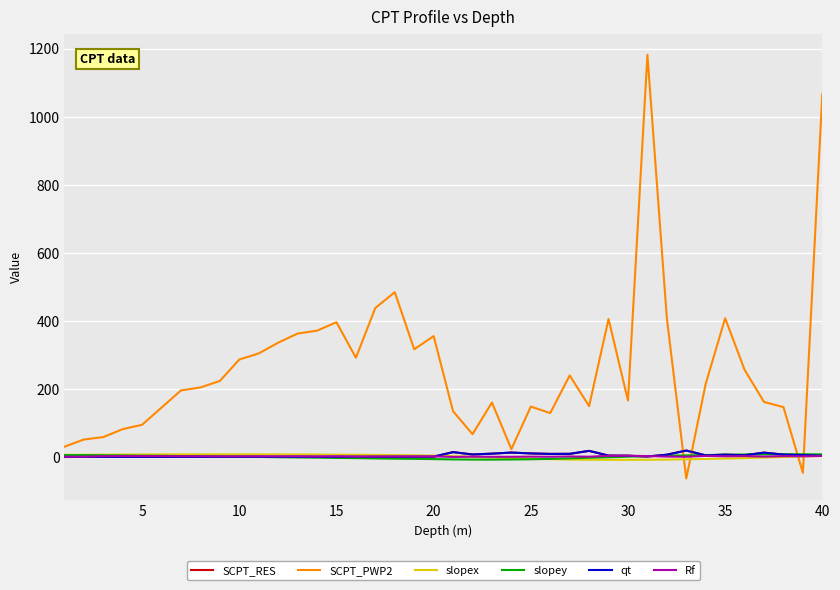

Which series ends up on top after the final intersection of slopey and SCPT_PWP2?

SCPT_PWP2